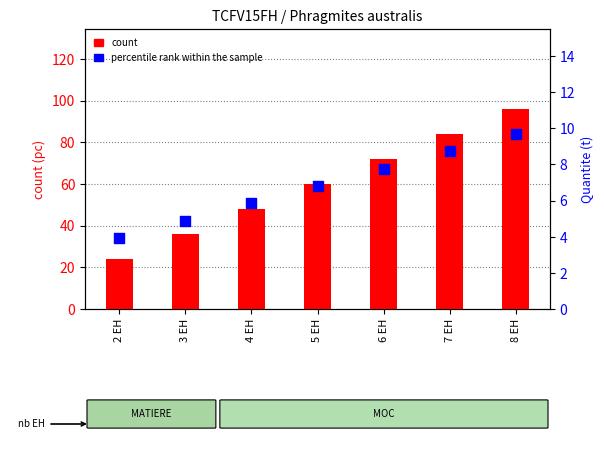

Which series contains the lowest Y value?

percentile rank within the sample